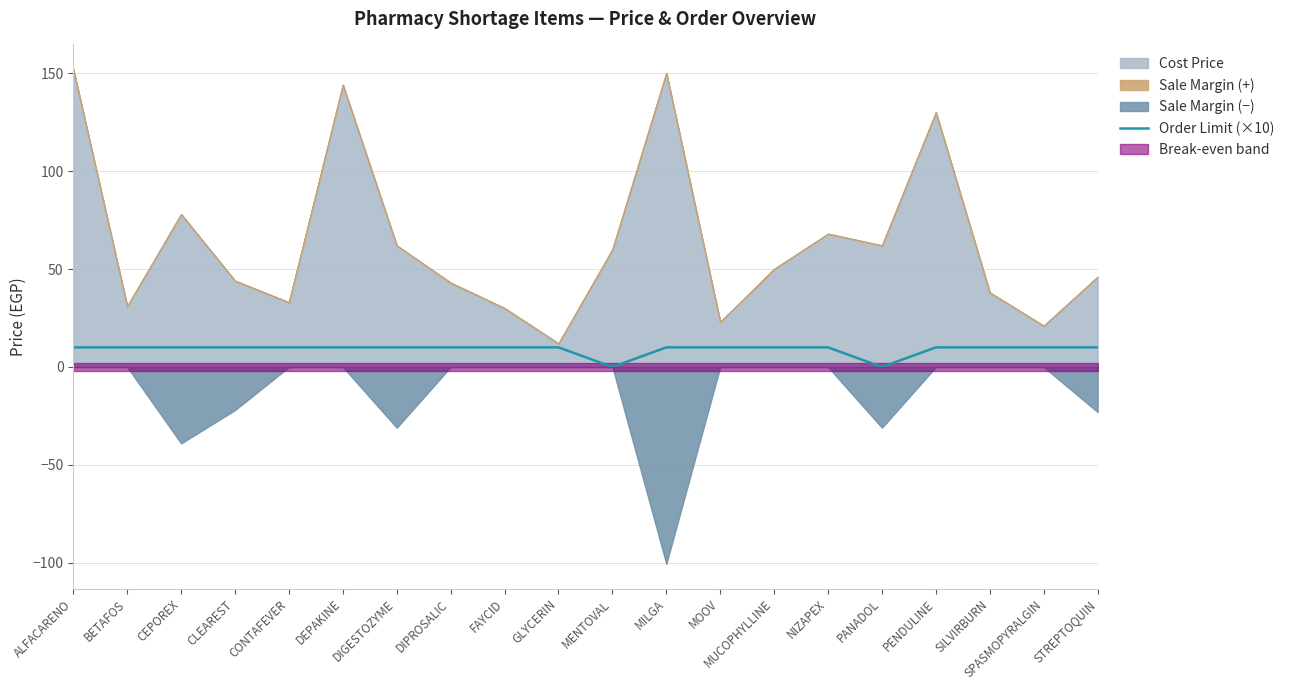

Is it true that Order Limit (×10) equals 10 at NIZAPEX?

True